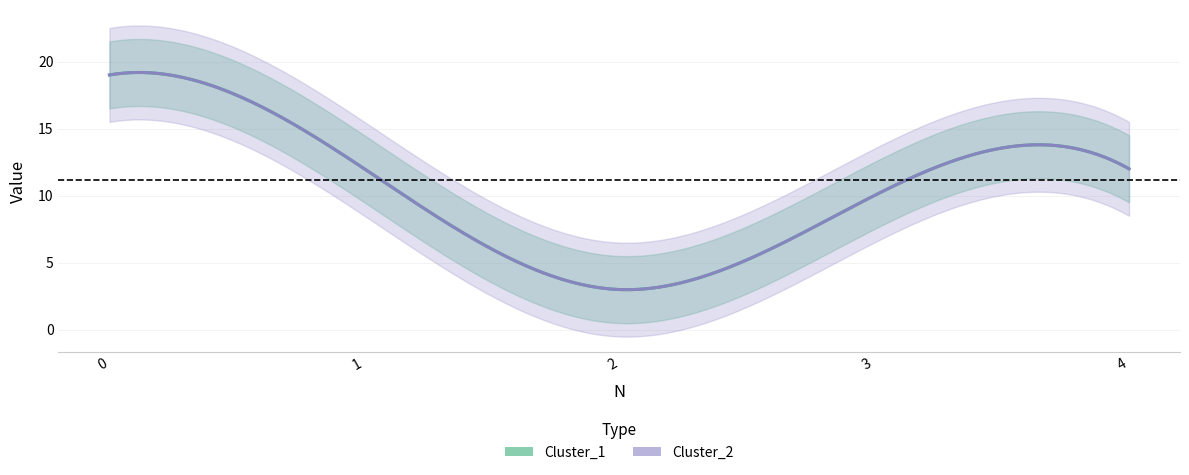

Which series changed the most between 0 and 4?

Cluster_1